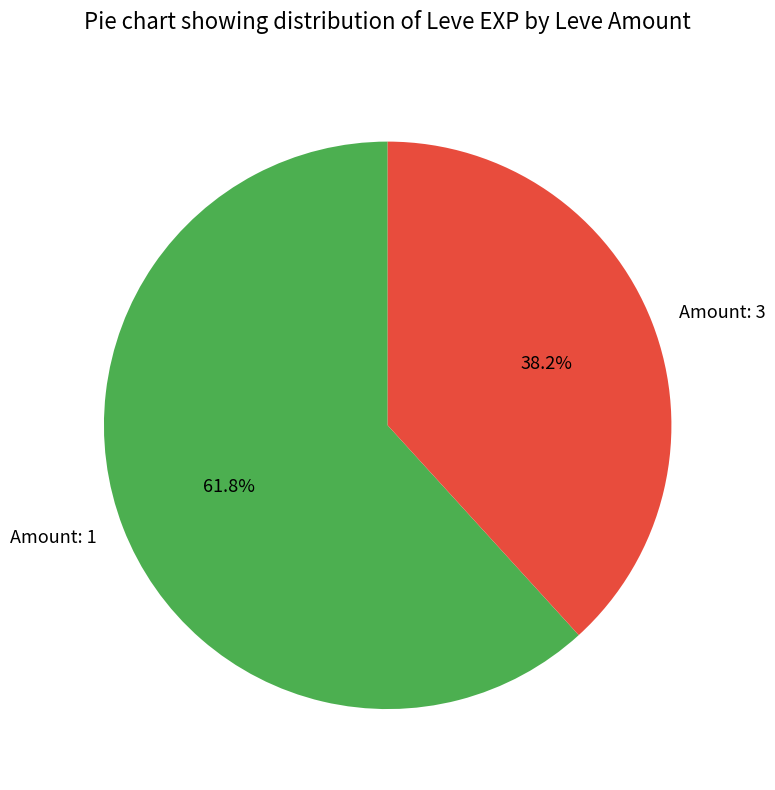

What percentage do Amount: 1 and Amount: 3 together represent?

100.0%